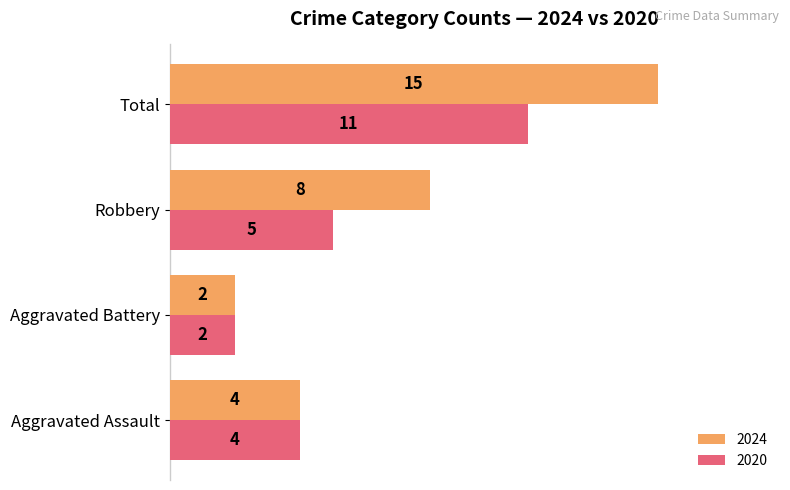

At which category is the sum across all series the highest?

Total